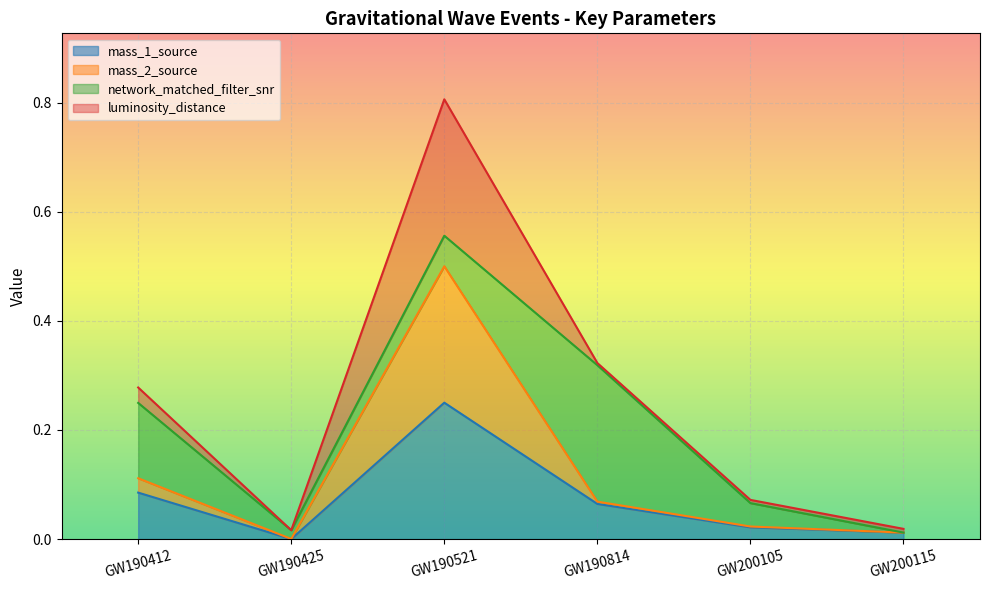

At which label does mass_1_source reach its peak?

GW190521